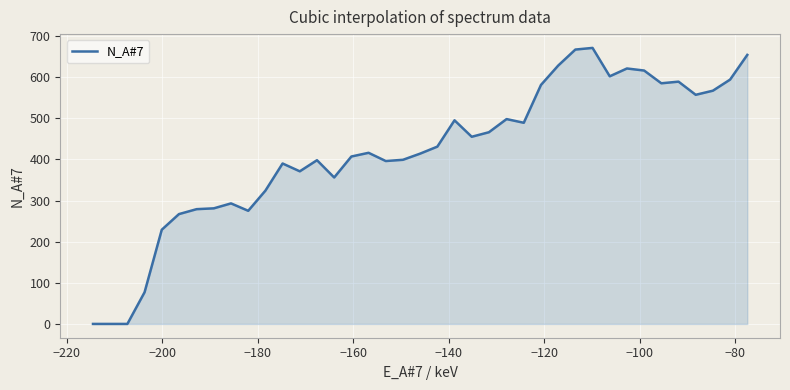

What is the maximum value shown in the chart?

671